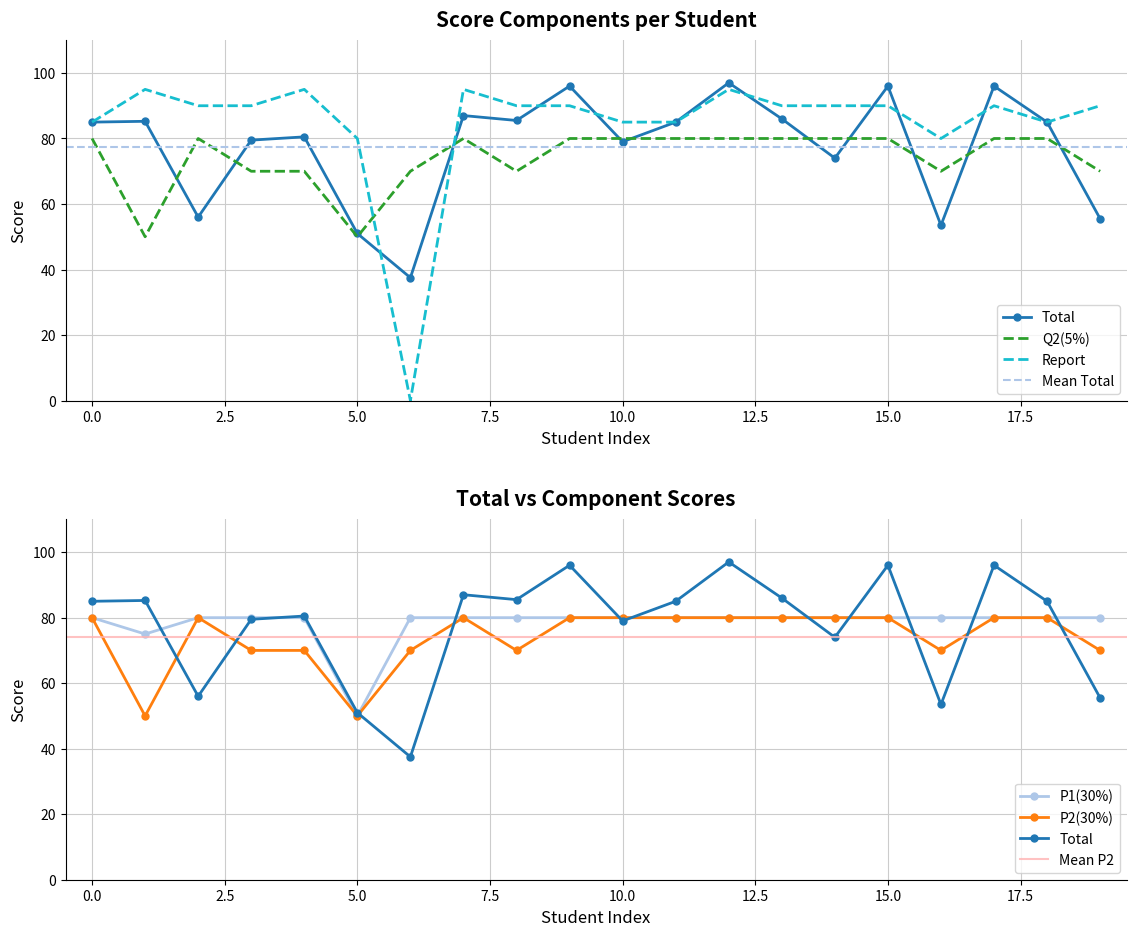

Reading left to right, list all the values displayed in this chart.

Total: 85.0	85.2	56.0	79.5	80.5	51.0	37.5	87.0	85.5	96.0	79.0	85.0	97.0	86.0	74.0	96.0	53.5	96.0	85.0	55.5
Q2(5%): 80.0	50.0	80.0	70.0	70.0	50.0	70.0	80.0	70.0	80.0	80.0	80.0	80.0	80.0	80.0	80.0	70.0	80.0	80.0	70.0
Report: 85.0	95.0	90.0	90.0	95.0	80.0	0.0	95.0	90.0	90.0	85.0	85.0	95.0	90.0	90.0	90.0	80.0	90.0	85.0	90.0
P1(30%): 80.0	75.0	80.0	80.0	80.0	50.0	80.0	80.0	80.0	80.0	80.0	80.0	80.0	80.0	80.0	80.0	80.0	80.0	80.0	80.0
P2(30%): 80.0	50.0	80.0	70.0	70.0	50.0	70.0	80.0	70.0	80.0	80.0	80.0	80.0	80.0	80.0	80.0	70.0	80.0	80.0	70.0